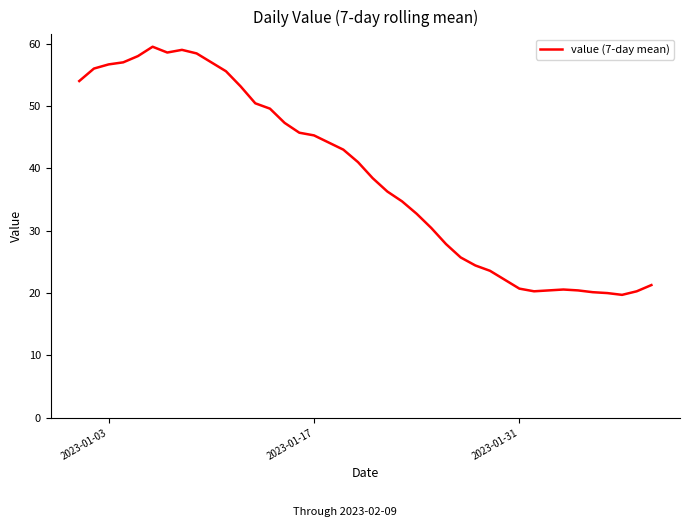

What is the difference between the maximum and minimum values?

39.8